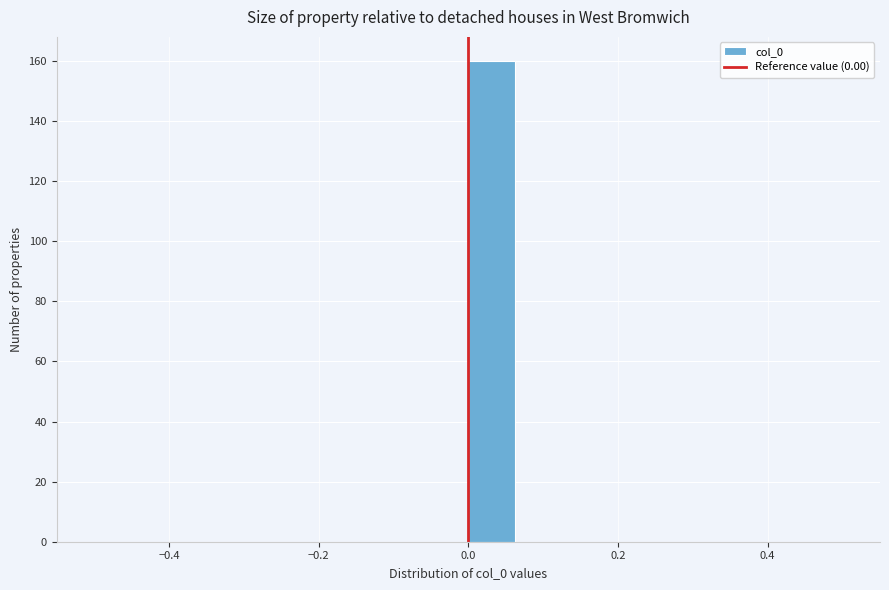

Around what value on the x-axis is the tallest bar? Give the approximate position of its centre, as read against the axis.

0.04